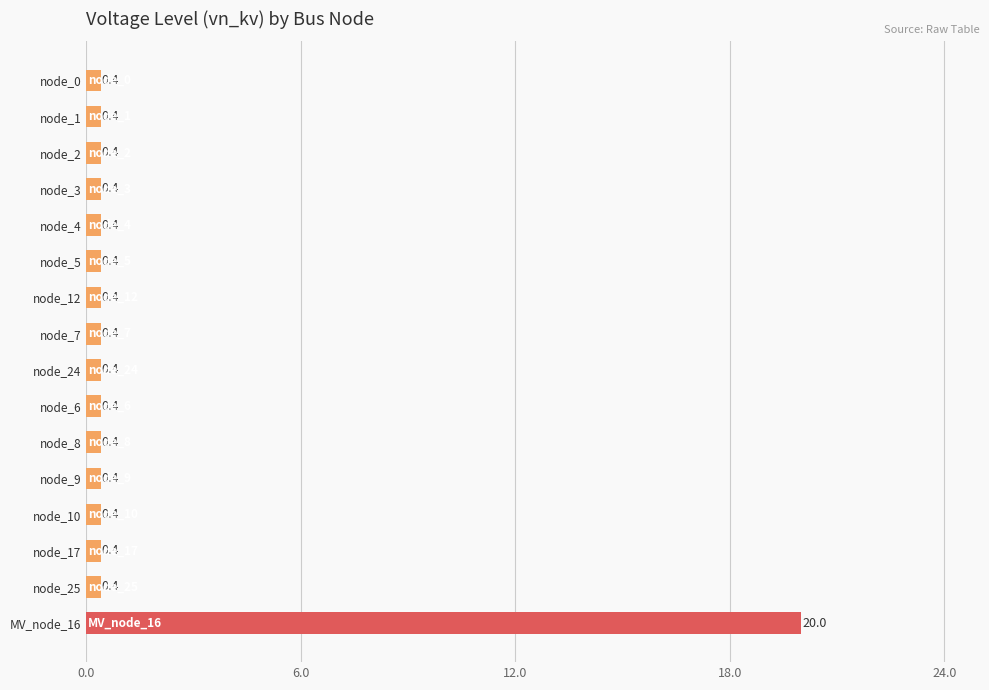

How many bars are there in total?

16